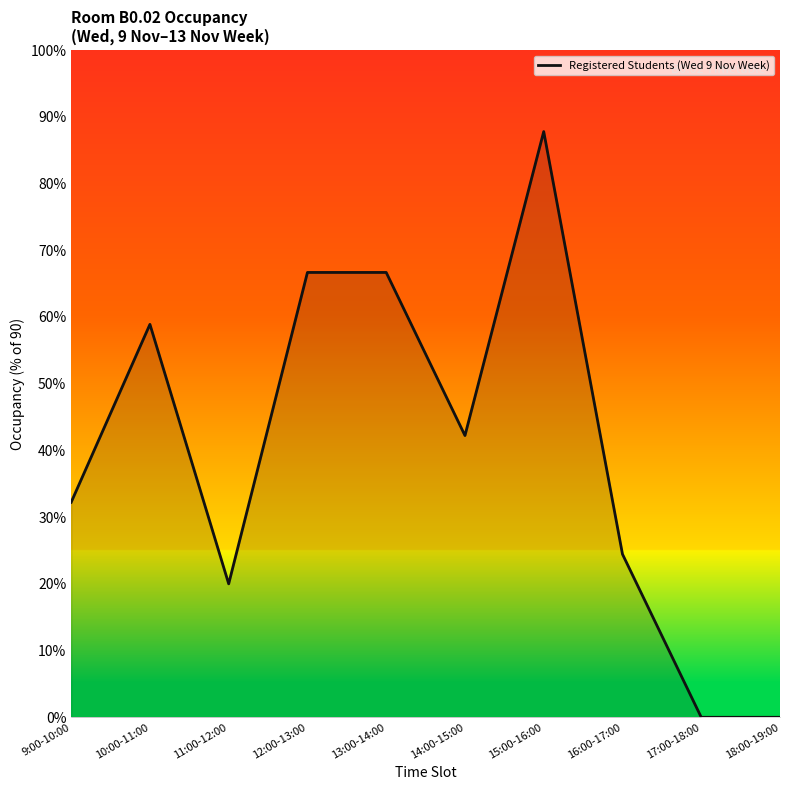

Reading left to right, extract all data points from this chart.

9:00-10:00=32.2	10:00-11:00=58.9	11:00-12:00=20.0	12:00-13:00=66.7	13:00-14:00=66.7	14:00-15:00=42.2	15:00-16:00=87.8	16:00-17:00=24.4	17:00-18:00=0.0	18:00-19:00=0.0